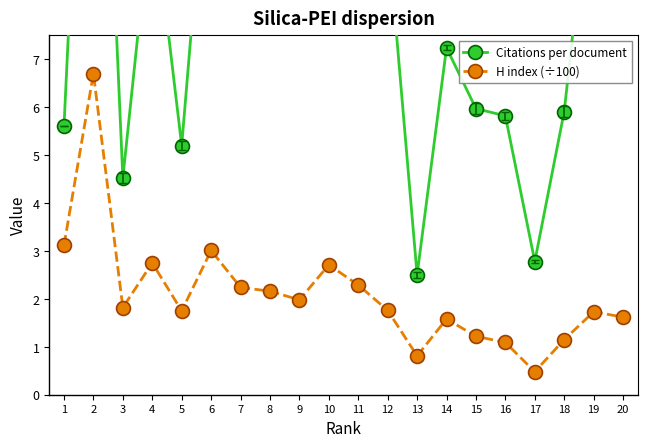

What value does the Citations per document series have at 11?

13.1